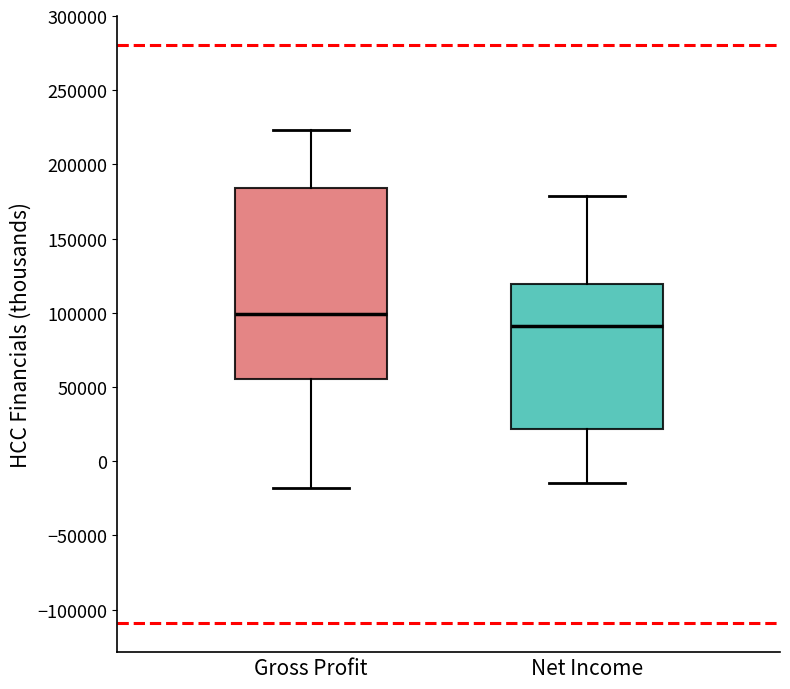

Which box is the tallest, from its lower edge to its upper edge?

Gross Profit